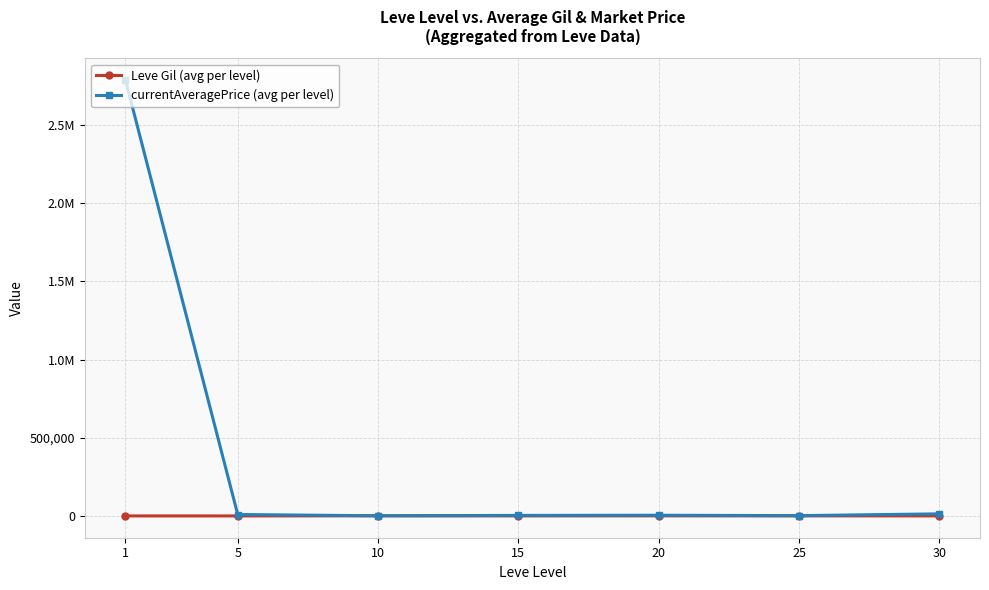

What are all the series names shown in the legend?

Leve Gil (avg per level), currentAveragePrice (avg per level)